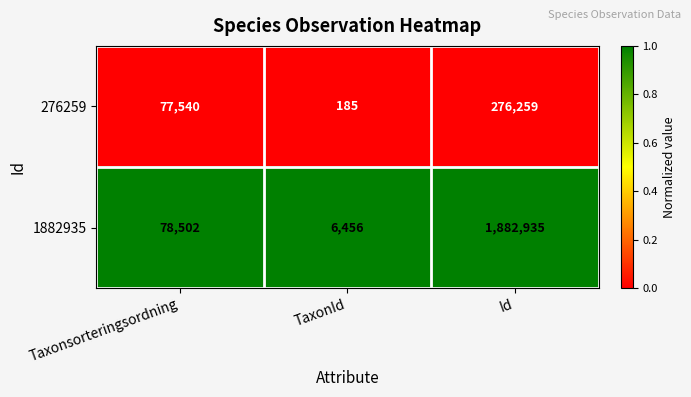

Rank the series by their maximum value, from lowest to highest.

276259, 1882935